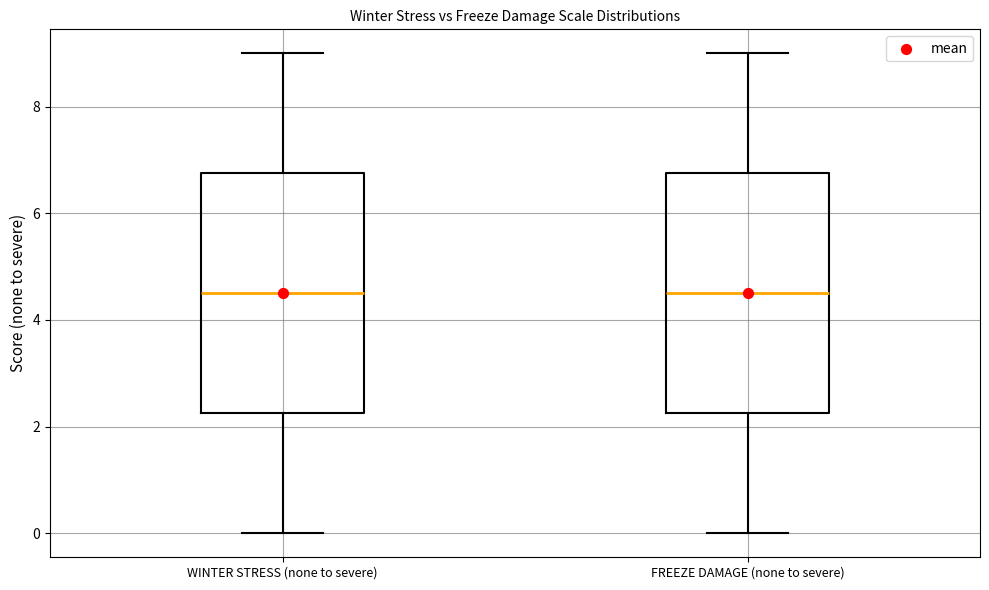

Reading left to right, read every box against the y-axis: the position of its median line, the range the box covers, and the ends of its whiskers. The values are not printed on the chart, so give them approximately, as read against the axis.

WINTER STRESS (none to severe): median 4.6, box 2.2 to 6.8, whiskers 0.0 to 9.0
FREEZE DAMAGE (none to severe): median 4.6, box 2.2 to 6.8, whiskers 0.0 to 9.0